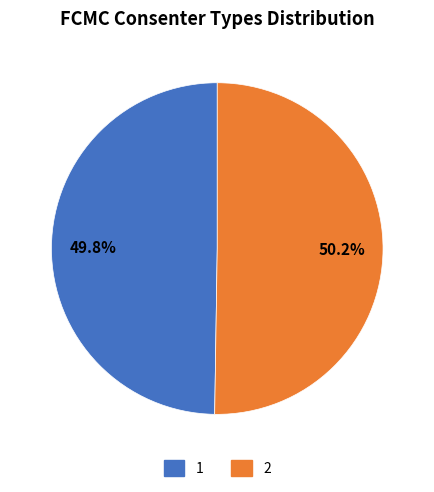

Approximately how many times larger is the value at 1 compared to 2?

1.0